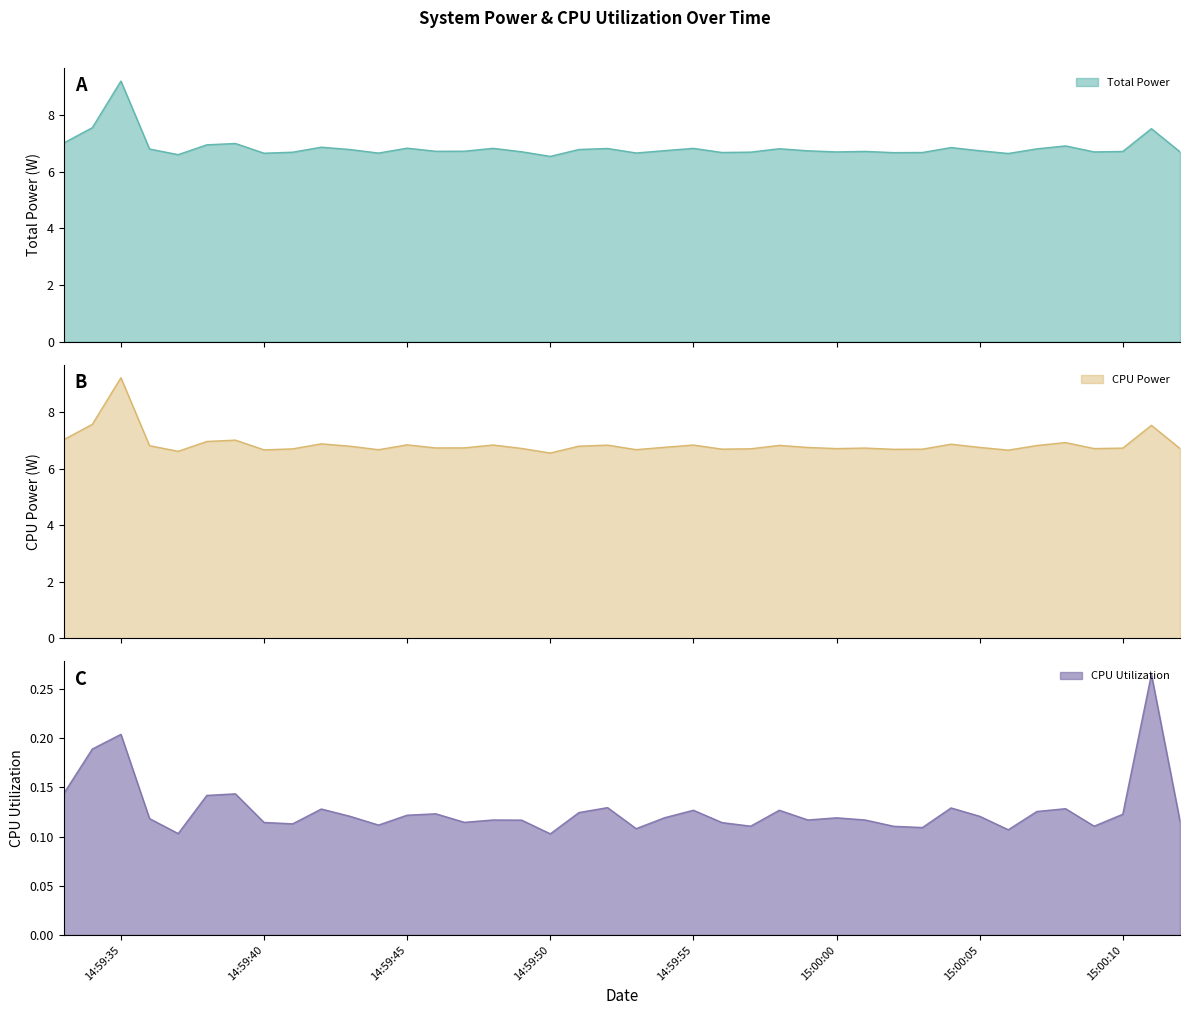

How many data points does each series have?

40